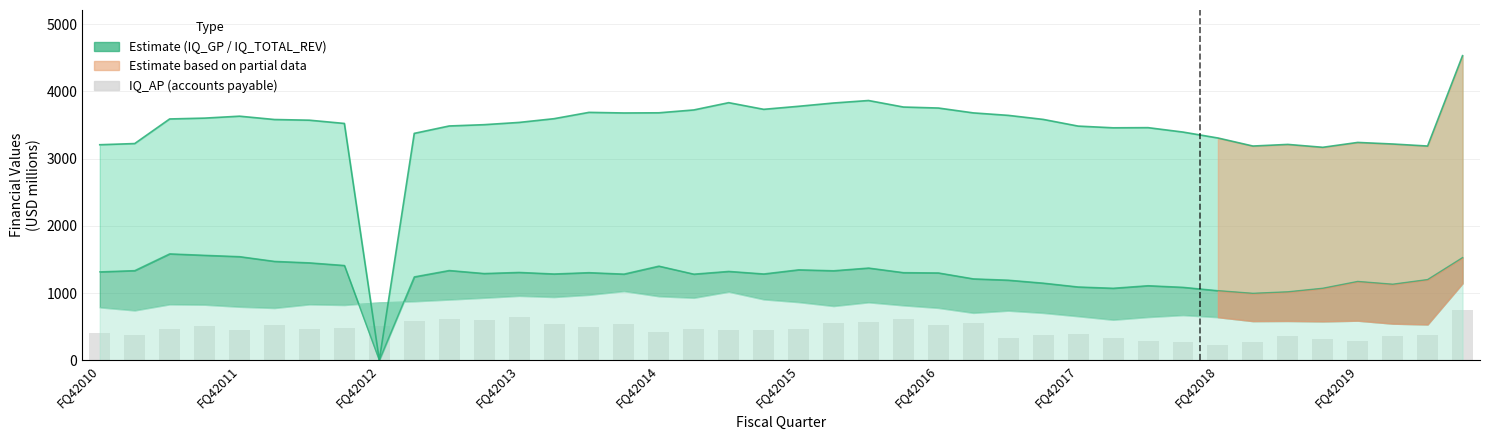

How many values exceed 468?

20